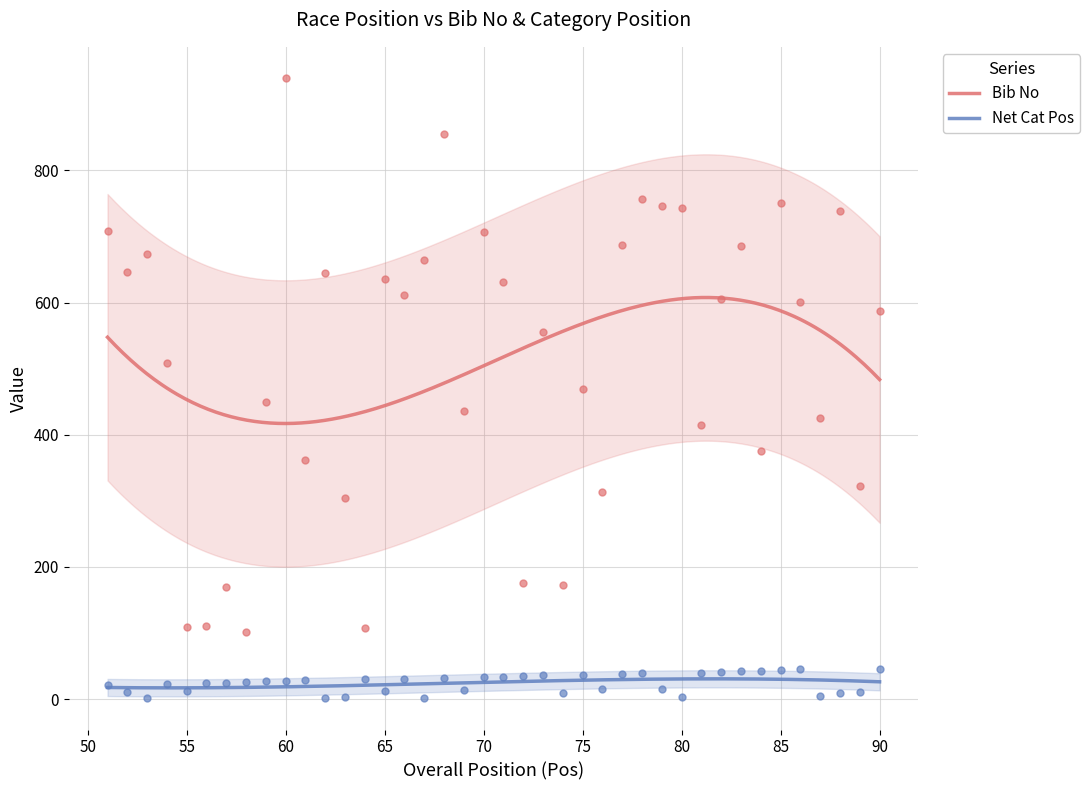

What is the total value across all series at 60?

968